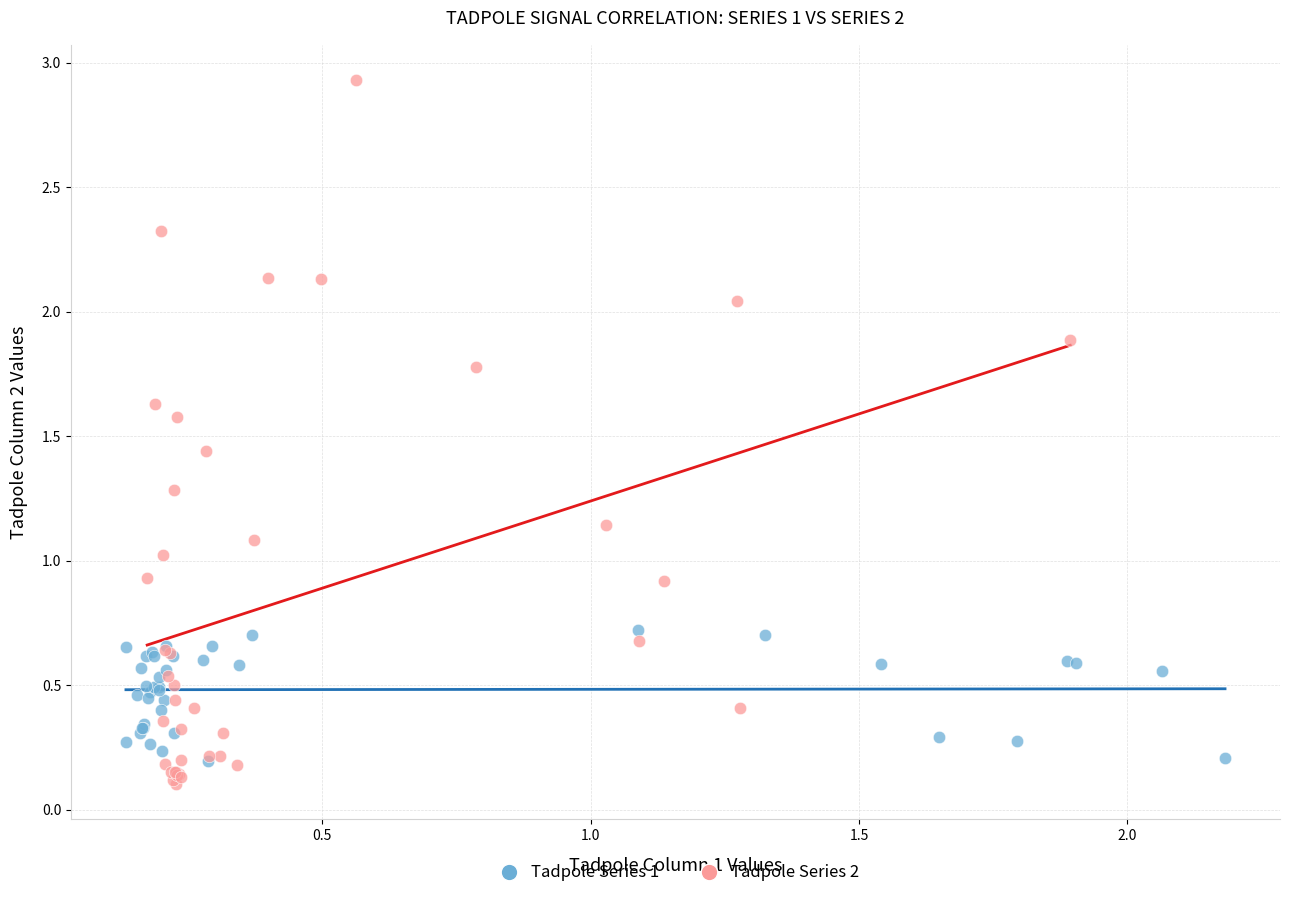

Which series reaches the maximum Y coordinate?

Tadpole Series 2